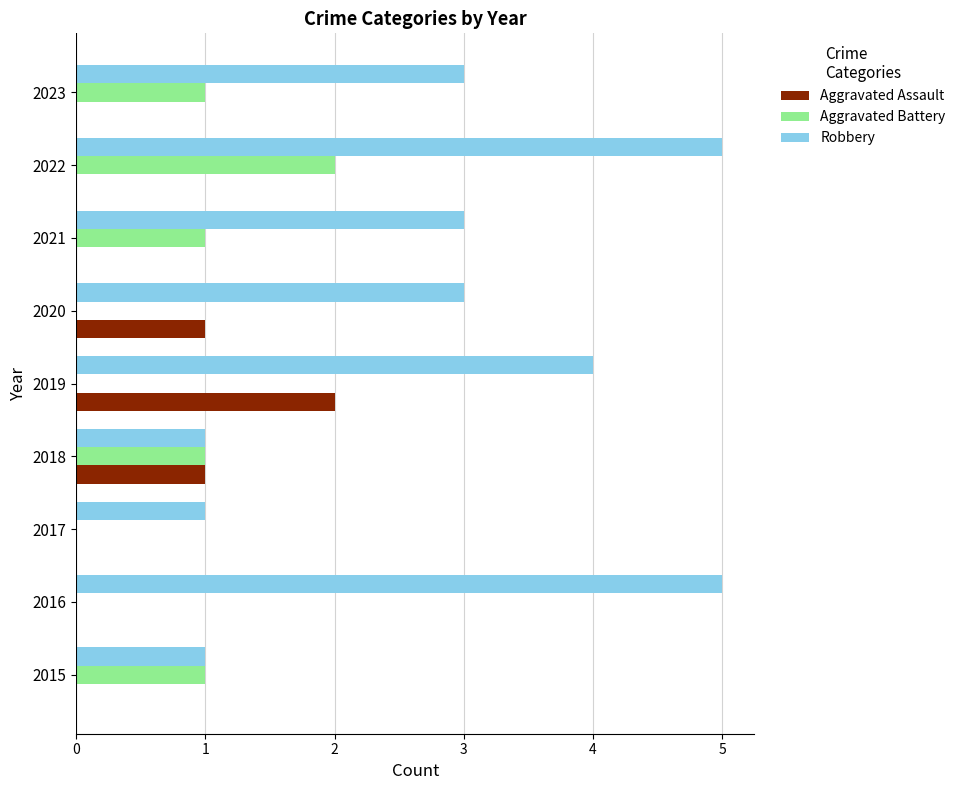

Which series changed the most between 2015 and 2021?

Robbery